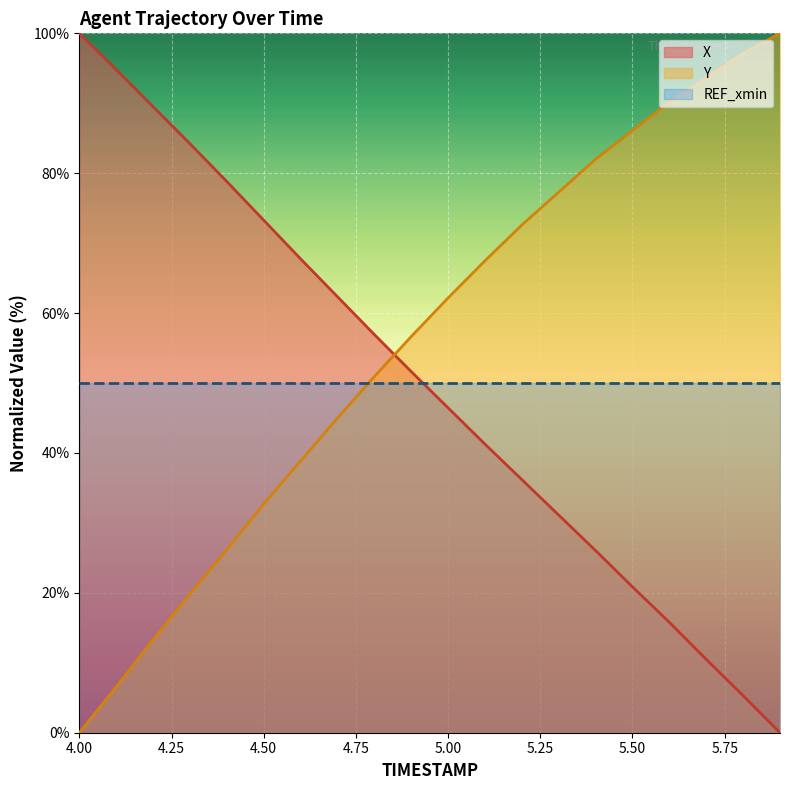

List the series in order of their overall mean, highest first.

Y, X